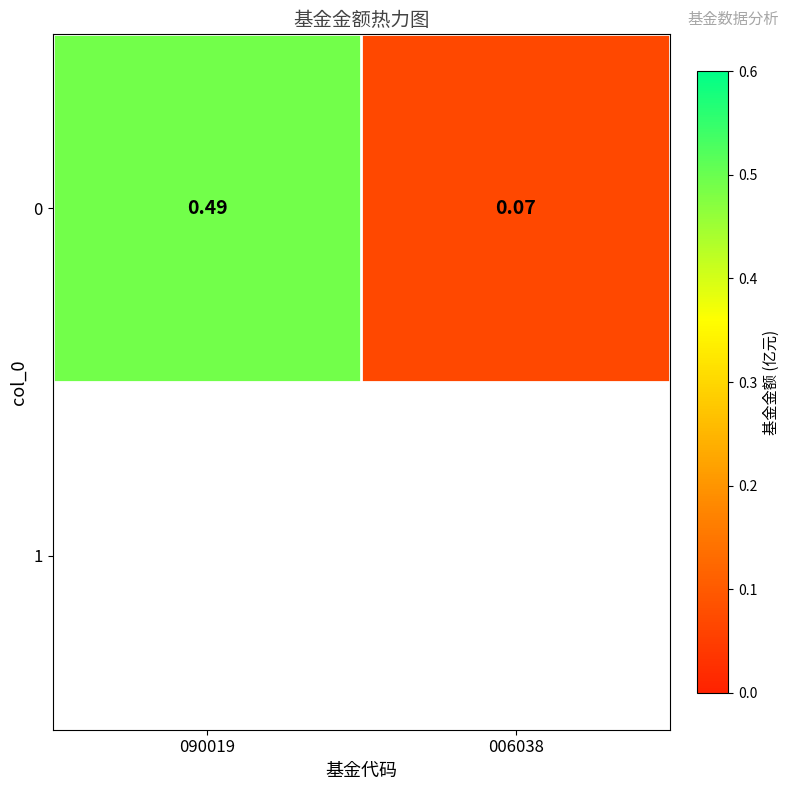

The chart shows a value of 0.8 at 090019. True or false?

False